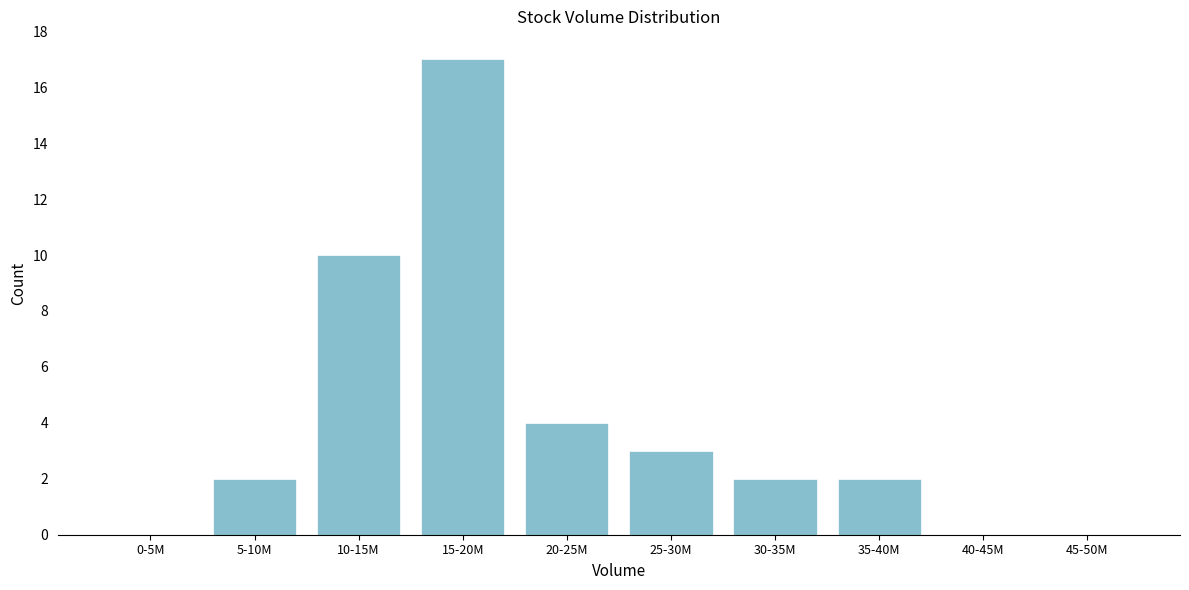

Reading left to right, extract all data points from this chart.

0-5M=0	5-10M=2	10-15M=10	15-20M=17	20-25M=4	25-30M=3	30-35M=2	35-40M=2	40-45M=0	45-50M=0